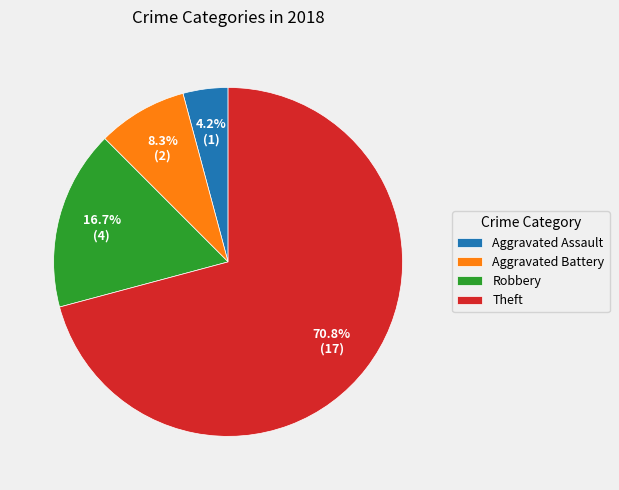

Which category accounts for the majority?

Theft